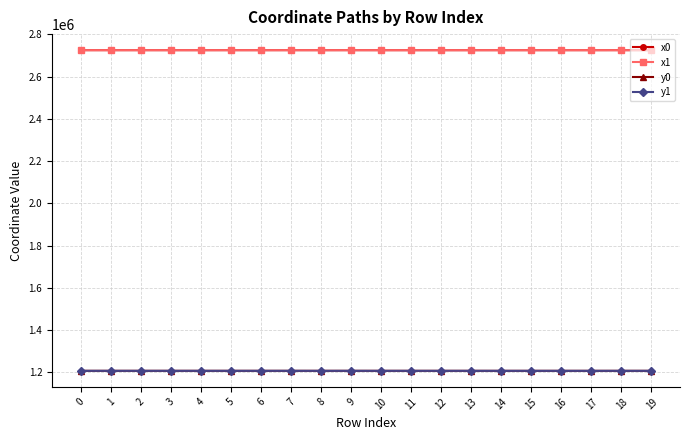

What is the difference between the highest and lowest values at 16?

1516929.6